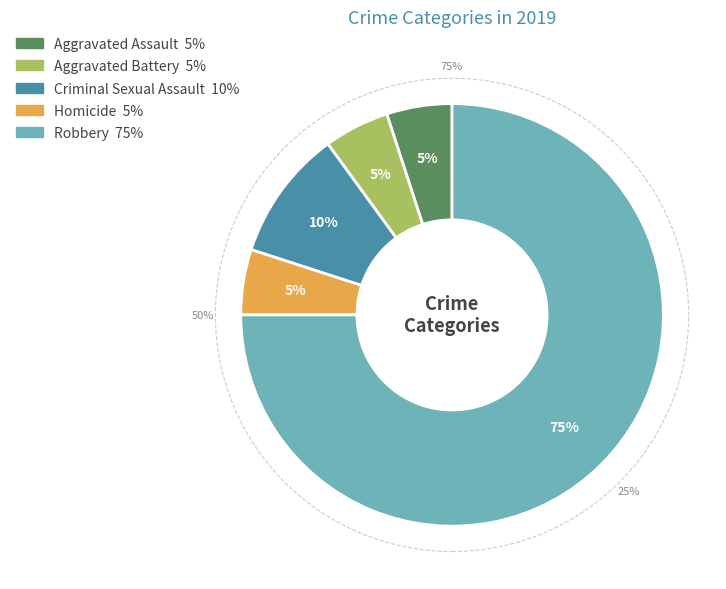

What is the smallest slice in the pie chart?

Aggravated Assault